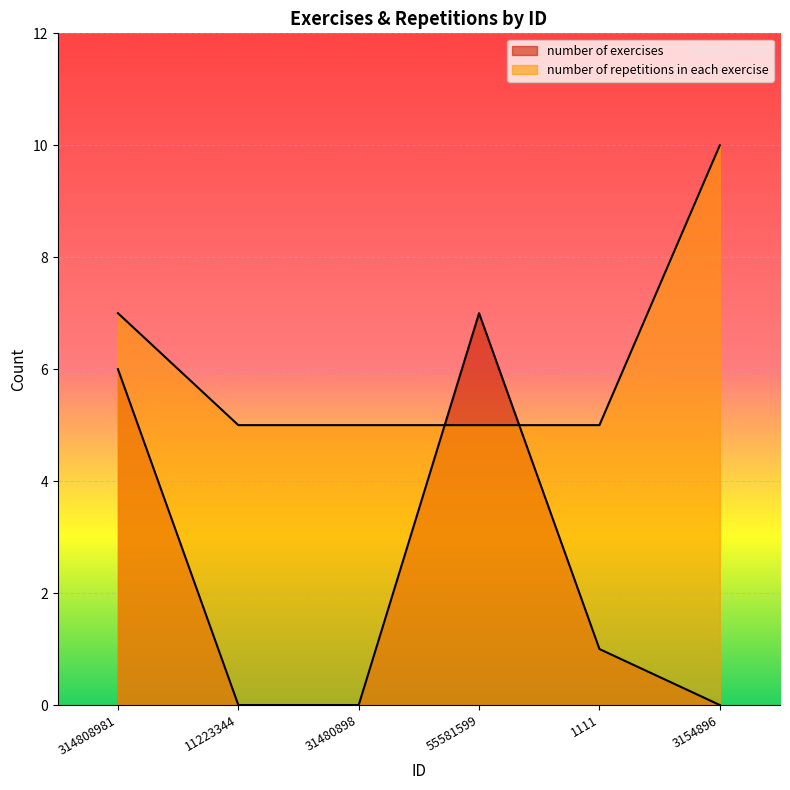

What is the spread (max minus min) of values at 1111?

4